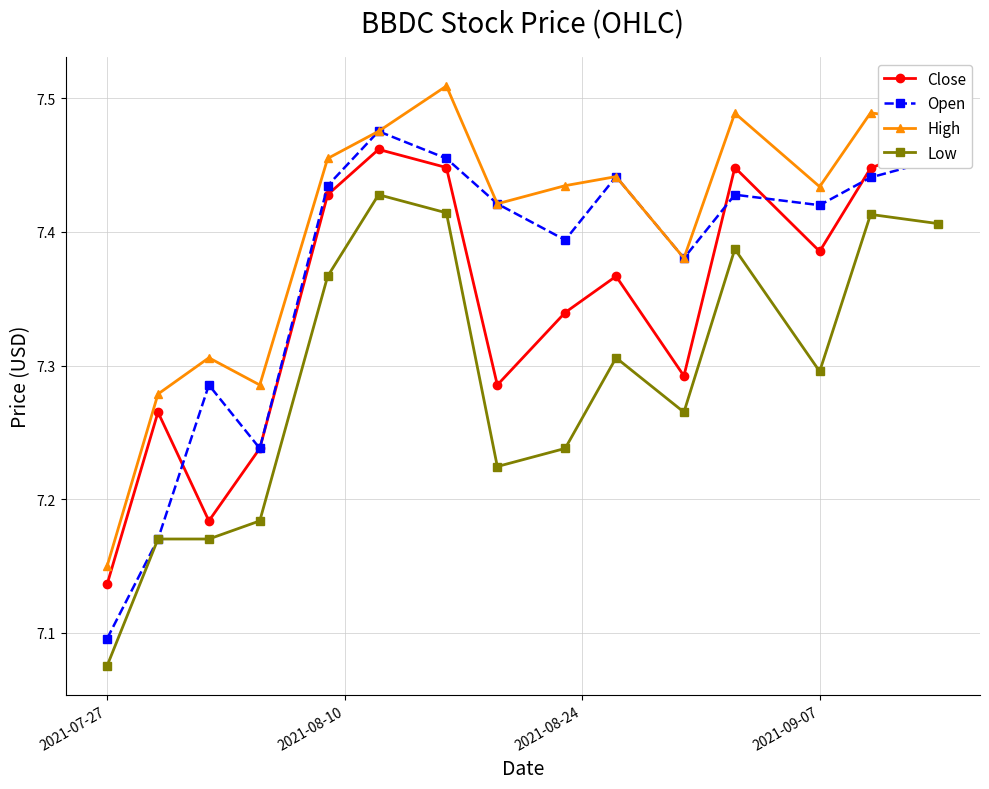

True or false: Close and Low intersect in this chart.

False